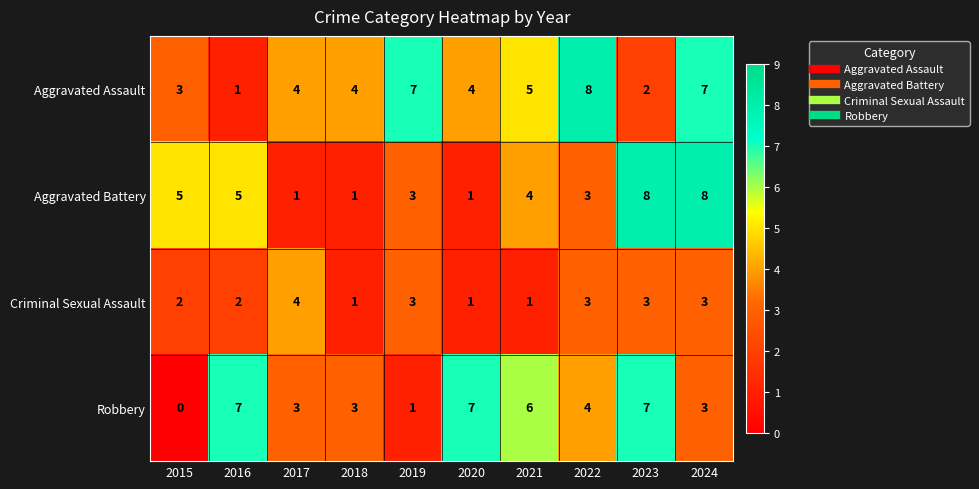

What is the difference between the maximum and minimum values in the Robbery series?

7